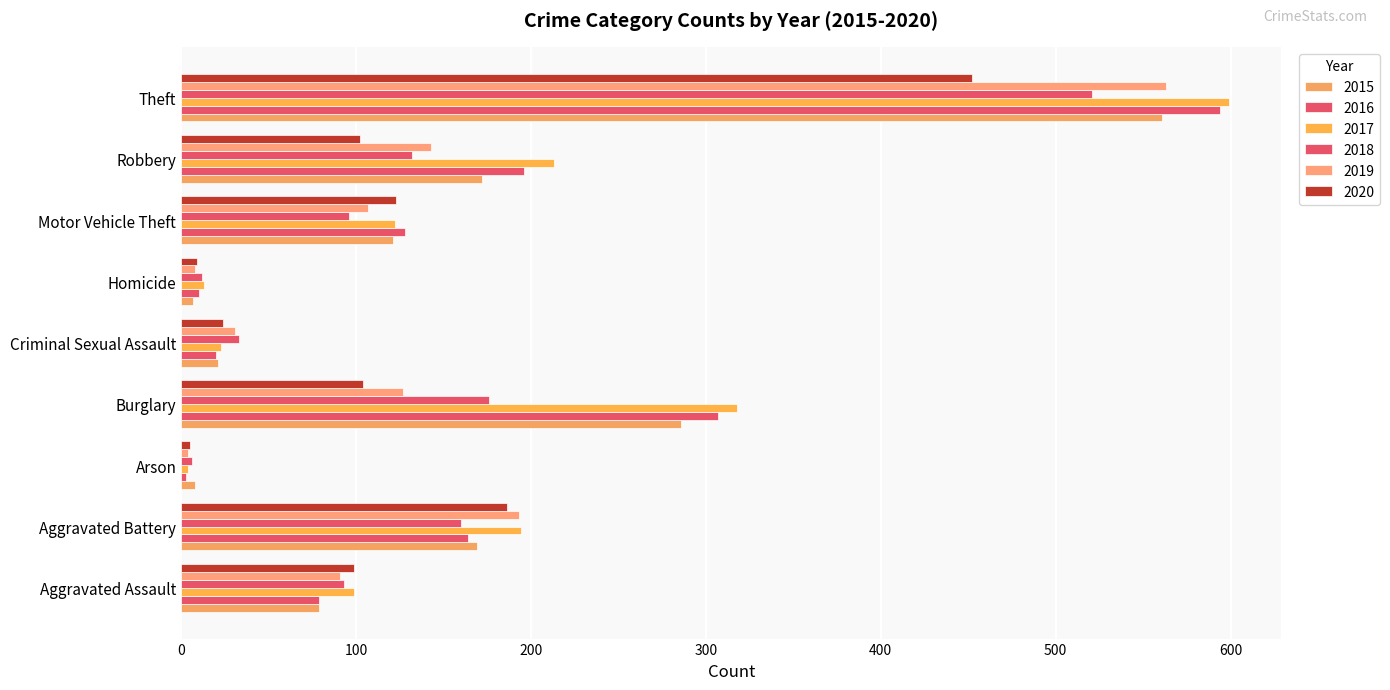

At which category is the sum across all series the highest?

Theft